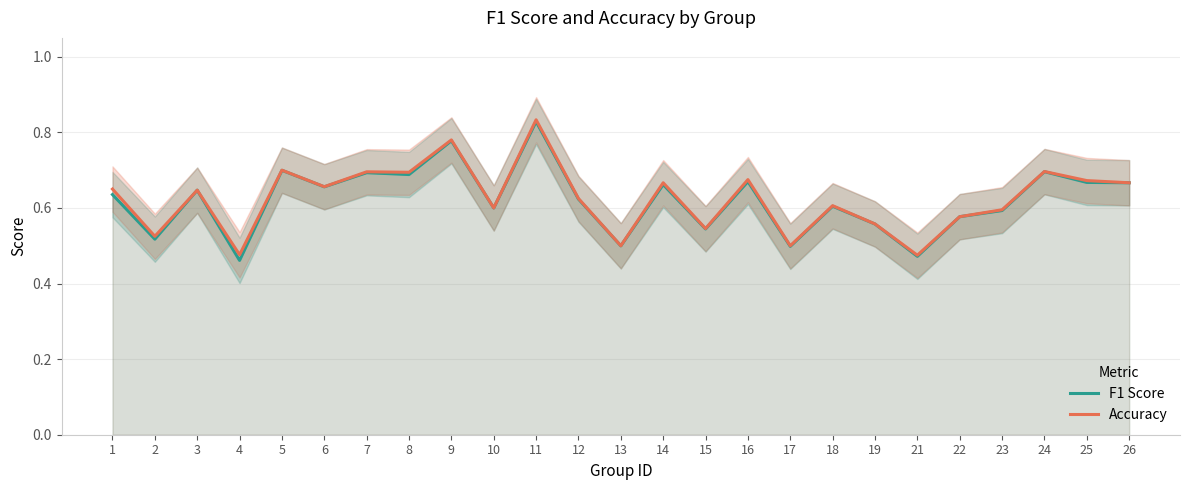

At 24, list the series in order from smallest to largest.

F1 Score, Accuracy